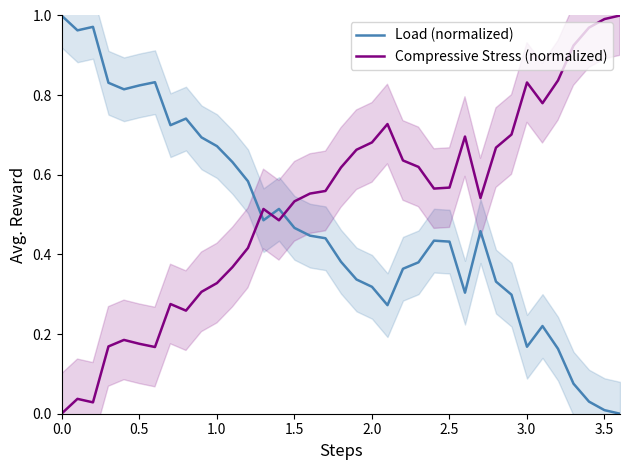

Reading right to left, transcribe all the data shown in this chart.

Load (normalized): 0.0	0.0	0.0	0.1	0.2	0.2	0.2	0.3	0.3	0.5	0.3	0.4	0.4	0.4	0.4	0.3	0.3	0.3	0.4	0.4	0.4	0.5	0.5	0.5	0.6	0.6	0.7	0.7	0.7	0.7	0.8	0.8	0.8	0.8	1.0	1.0	1.0	1.0	1.0
Compressive Stress (normalized): 1.0	1.0	1.0	0.9	0.8	0.8	0.8	0.7	0.7	0.5	0.7	0.6	0.6	0.6	0.6	0.7	0.7	0.7	0.6	0.6	0.6	0.5	0.5	0.5	0.4	0.4	0.3	0.3	0.3	0.3	0.2	0.2	0.2	0.2	0.0	0.0	0.0	0.0	0.0